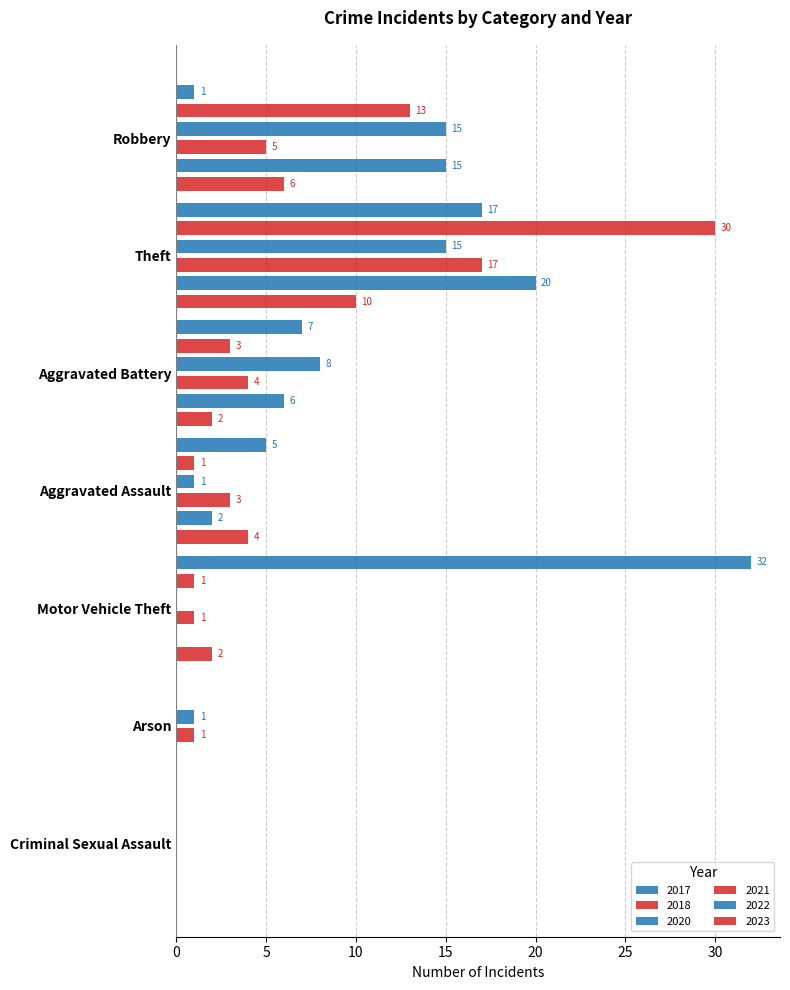

What is the label of the 8th bar from the right?

Aggravated Assault